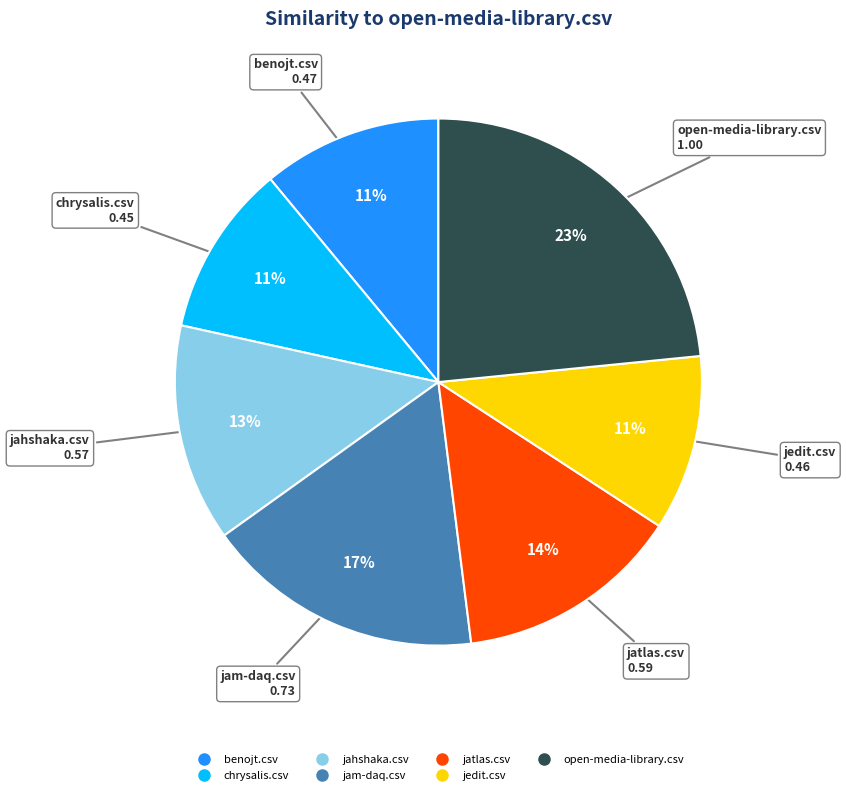

How many segments does this pie chart have?

7